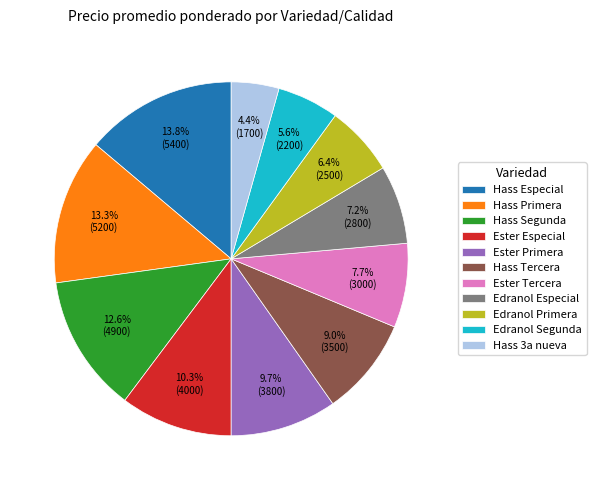

Combined, do Hass 3a nueva and Hass Primera account for over 50%?

No